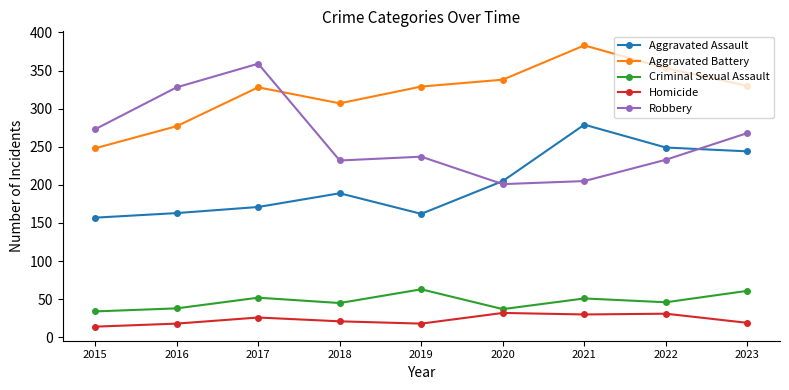

What is the minimum value shown in the chart?

14